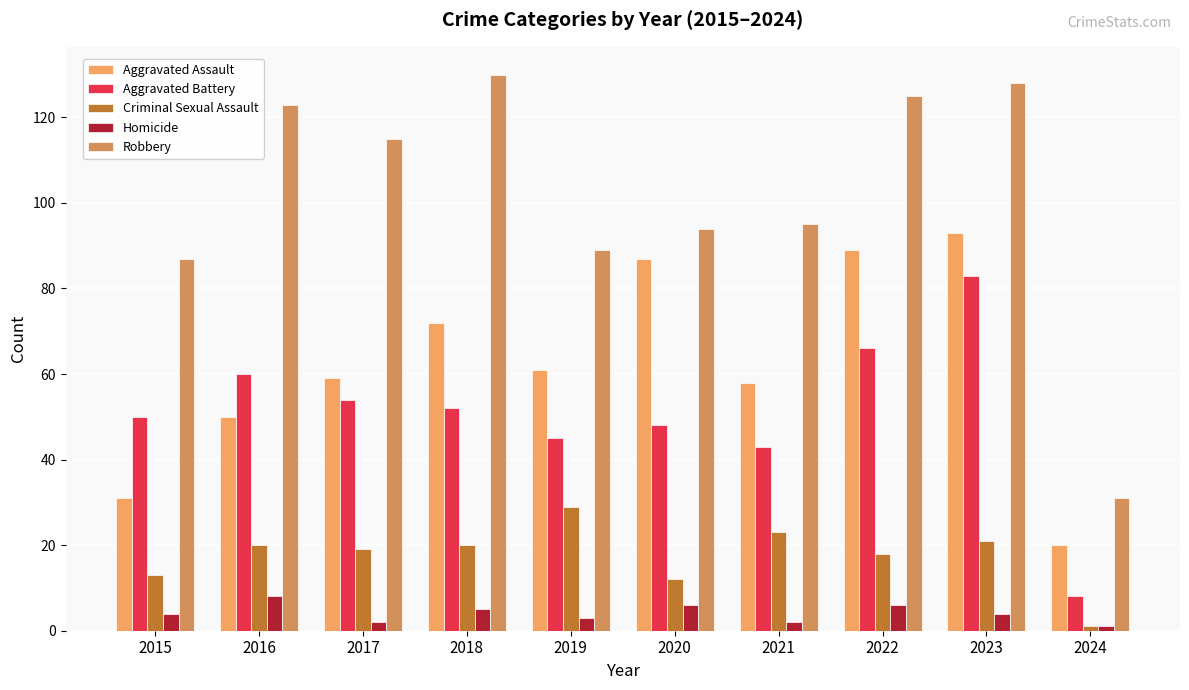

True or false: Robbery has a value of 153 at 2021.

False